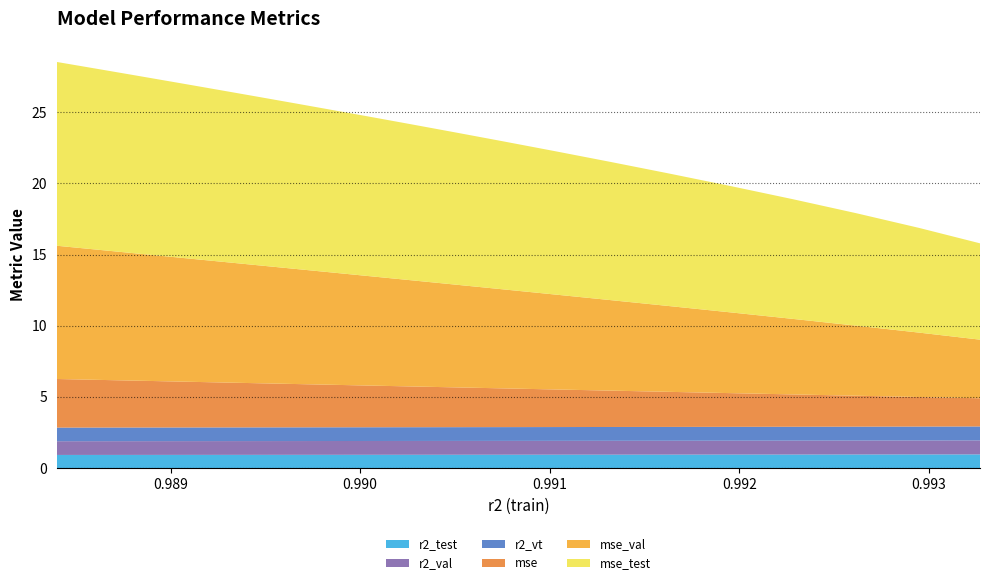

Reading left to right, what are all the values shown in this chart?

r2_test: model_14_9_24=0.9	model_14_9_23=0.9	model_14_9_22=0.9	model_14_9_21=0.9	model_14_9_20=0.9	model_14_9_19=0.9	model_14_9_18=0.9	model_14_9_17=0.9	model_14_9_16=0.9	model_14_9_15=0.9	model_14_9_14=0.9	model_14_9_13=0.9	model_14_9_12=0.9	model_14_9_11=0.9	model_14_9_10=0.9	model_14_9_9=0.9	model_14_9_8=0.9	model_14_9_7=0.9	model_14_9_6=0.9	model_14_9_5=0.9	model_14_9_4=0.9	model_14_9_3=0.9	model_14_9_2=1.0	model_14_9_1=1.0	model_14_9_0=1.0
r2_val: model_14_9_24=1.0	model_14_9_23=1.0	model_14_9_22=1.0	model_14_9_21=1.0	model_14_9_20=1.0	model_14_9_19=1.0	model_14_9_18=1.0	model_14_9_17=1.0	model_14_9_16=1.0	model_14_9_15=1.0	model_14_9_14=1.0	model_14_9_13=1.0	model_14_9_12=1.0	model_14_9_11=1.0	model_14_9_10=1.0	model_14_9_9=1.0	model_14_9_8=1.0	model_14_9_7=1.0	model_14_9_6=1.0	model_14_9_5=1.0	model_14_9_4=1.0	model_14_9_3=1.0	model_14_9_2=1.0	model_14_9_1=1.0	model_14_9_0=1.0
r2_vt: model_14_9_24=1.0	model_14_9_23=1.0	model_14_9_22=1.0	model_14_9_21=1.0	model_14_9_20=1.0	model_14_9_19=1.0	model_14_9_18=1.0	model_14_9_17=1.0	model_14_9_16=1.0	model_14_9_15=1.0	model_14_9_14=1.0	model_14_9_13=1.0	model_14_9_12=1.0	model_14_9_11=1.0	model_14_9_10=1.0	model_14_9_9=1.0	model_14_9_8=1.0	model_14_9_7=1.0	model_14_9_6=1.0	model_14_9_5=1.0	model_14_9_4=1.0	model_14_9_3=1.0	model_14_9_2=1.0	model_14_9_1=1.0	model_14_9_0=1.0
mse: model_14_9_24=3.4	model_14_9_23=3.4	model_14_9_22=3.4	model_14_9_21=3.3	model_14_9_20=3.3	model_14_9_19=3.3	model_14_9_18=3.3	model_14_9_17=3.2	model_14_9_16=3.2	model_14_9_15=3.1	model_14_9_14=3.1	model_14_9_13=3.0	model_14_9_12=3.0	model_14_9_11=2.9	model_14_9_10=2.9	model_14_9_9=2.8	model_14_9_8=2.7	model_14_9_7=2.6	model_14_9_6=2.6	model_14_9_5=2.5	model_14_9_4=2.4	model_14_9_3=2.3	model_14_9_2=2.2	model_14_9_1=2.1	model_14_9_0=2.0
mse_val: model_14_9_24=9.4	model_14_9_23=9.3	model_14_9_22=9.2	model_14_9_21=9.1	model_14_9_20=9.0	model_14_9_19=8.9	model_14_9_18=8.8	model_14_9_17=8.7	model_14_9_16=8.6	model_14_9_15=8.4	model_14_9_14=8.3	model_14_9_13=8.1	model_14_9_12=7.9	model_14_9_11=7.7	model_14_9_10=7.5	model_14_9_9=7.2	model_14_9_8=7.0	model_14_9_7=6.7	model_14_9_6=6.4	model_14_9_5=6.0	model_14_9_4=5.7	model_14_9_3=5.3	model_14_9_2=4.9	model_14_9_1=4.5	model_14_9_0=4.1
mse_test: model_14_9_24=12.9	model_14_9_23=12.9	model_14_9_22=12.8	model_14_9_21=12.7	model_14_9_20=12.6	model_14_9_19=12.5	model_14_9_18=12.4	model_14_9_17=12.3	model_14_9_16=12.1	model_14_9_15=12.0	model_14_9_14=11.8	model_14_9_13=11.6	model_14_9_12=11.4	model_14_9_11=11.2	model_14_9_10=11.0	model_14_9_9=10.7	model_14_9_8=10.4	model_14_9_7=10.1	model_14_9_6=9.7	model_14_9_5=9.3	model_14_9_4=8.9	model_14_9_3=8.4	model_14_9_2=7.9	model_14_9_1=7.4	model_14_9_0=6.8